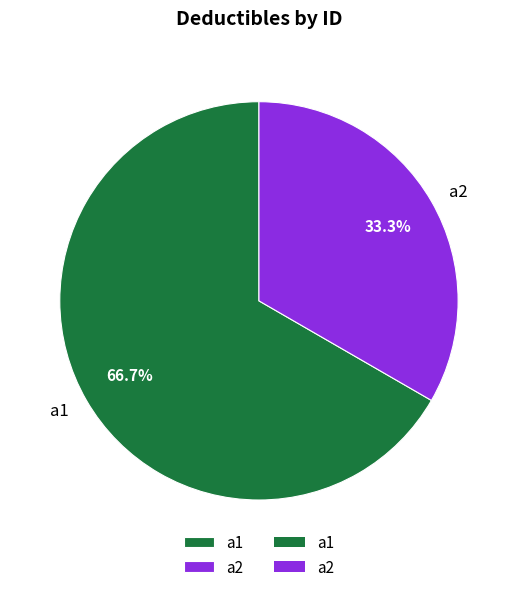

Is it true that a2 is 33% of the pie?

True